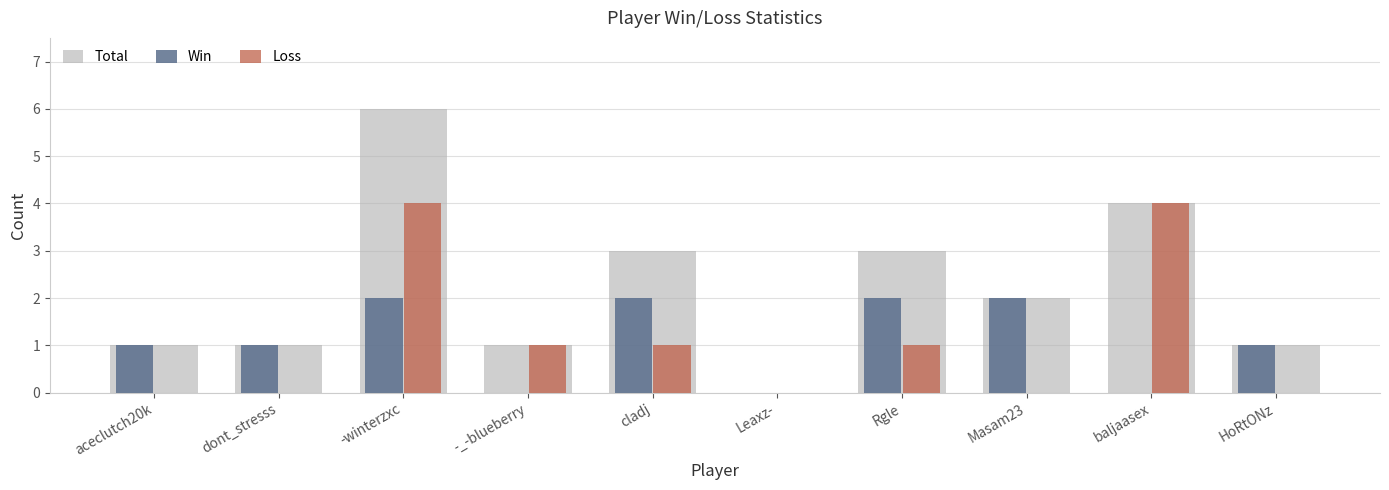

Which series has the largest total across all categories?

Total